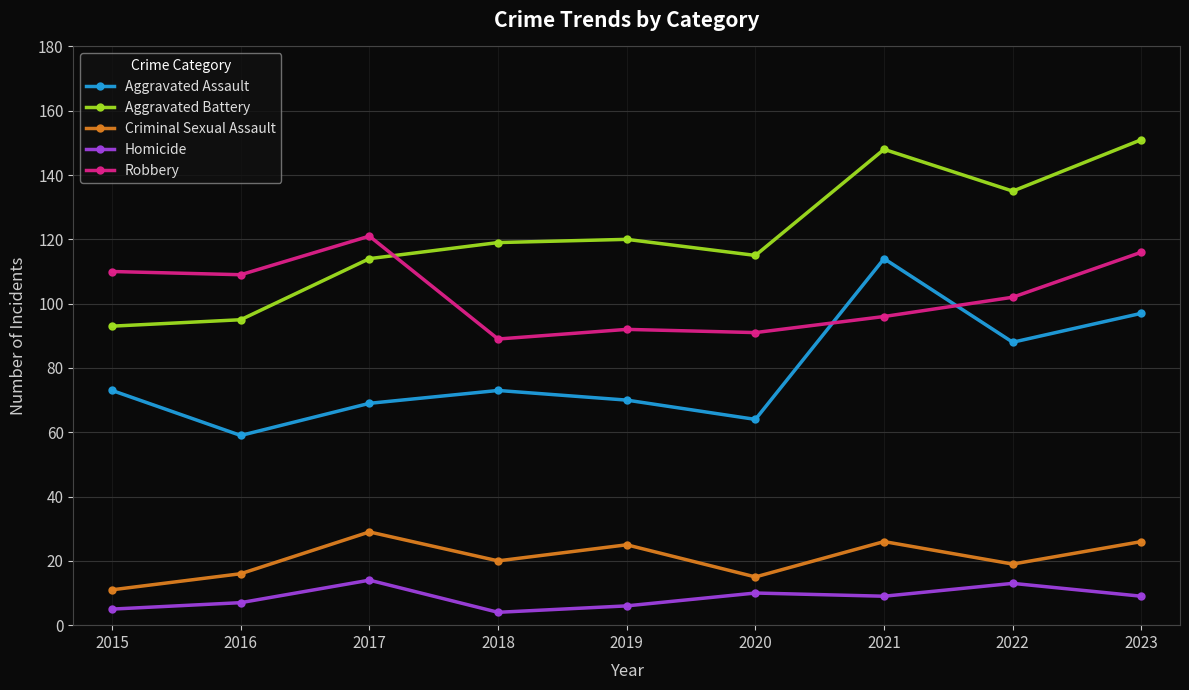

True or false: Homicide has more than 0 points higher than both neighbors.

True